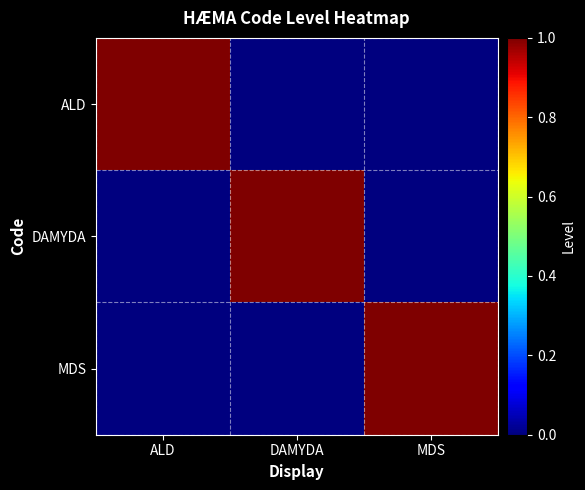

Which category has the highest value across all series?

ALD